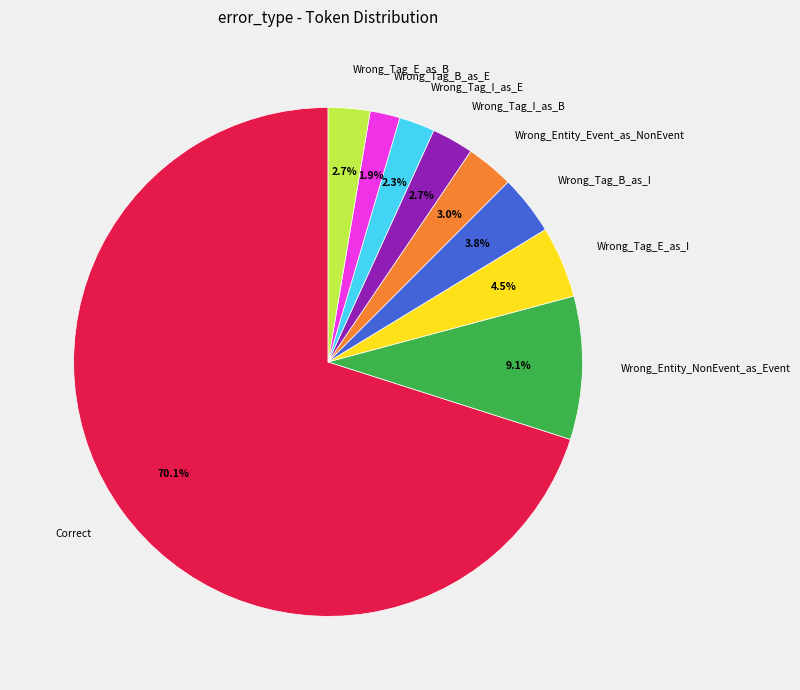

Count the number of slices in the pie.

9